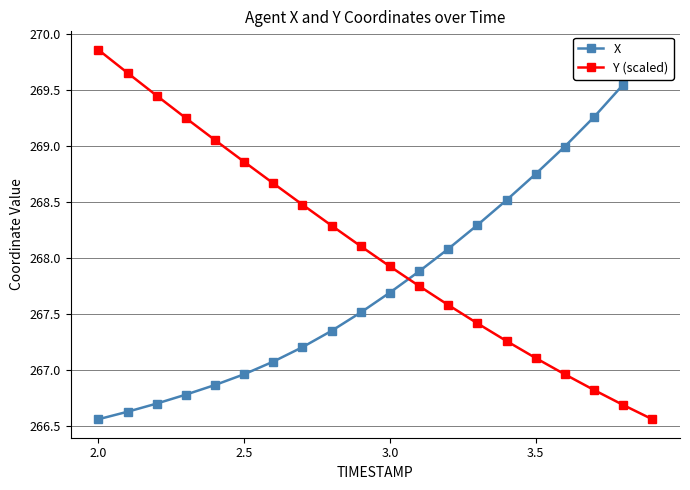

True or false: Y (scaled) has more than 0 interior local peaks.

False